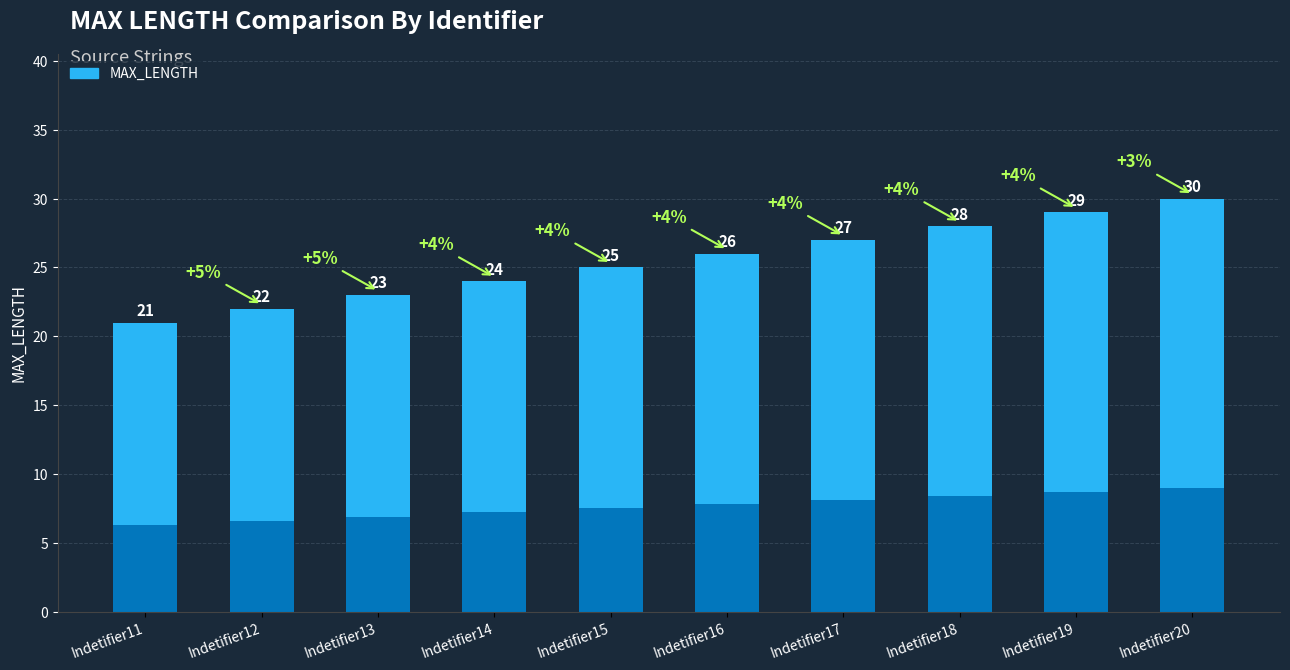

How many data points are above 7?

7